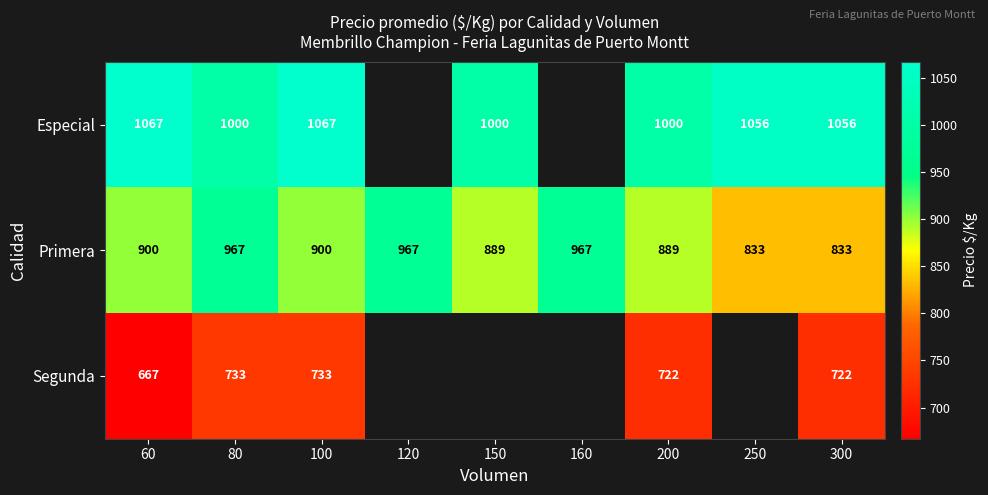

What is the maximum value shown in the chart?

1067.0